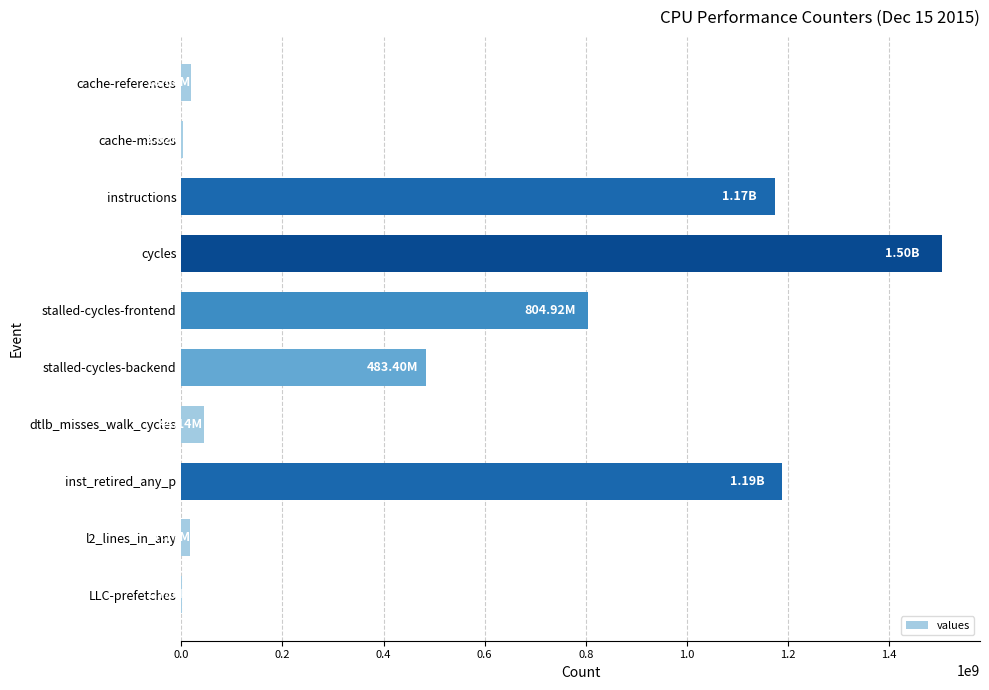

What is the sum of all values?

5241600999